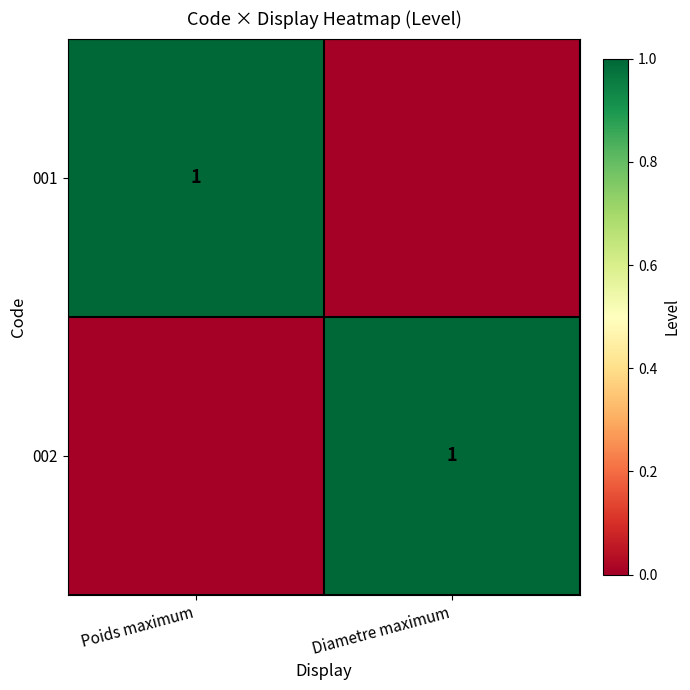

True or false: 002 has a value of 1 at Diametre maximum.

True